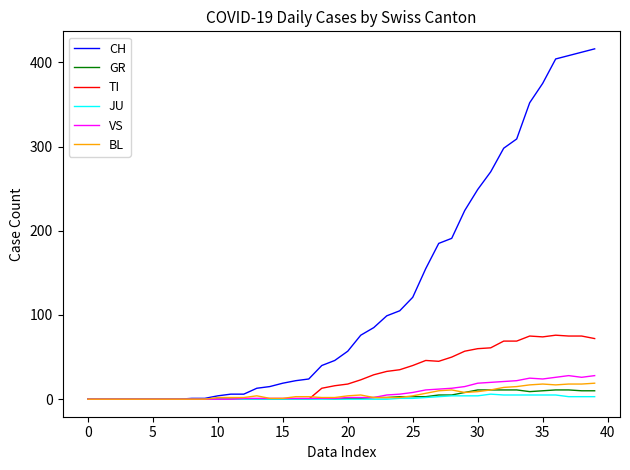

Which series has the largest range (max minus min)?

CH